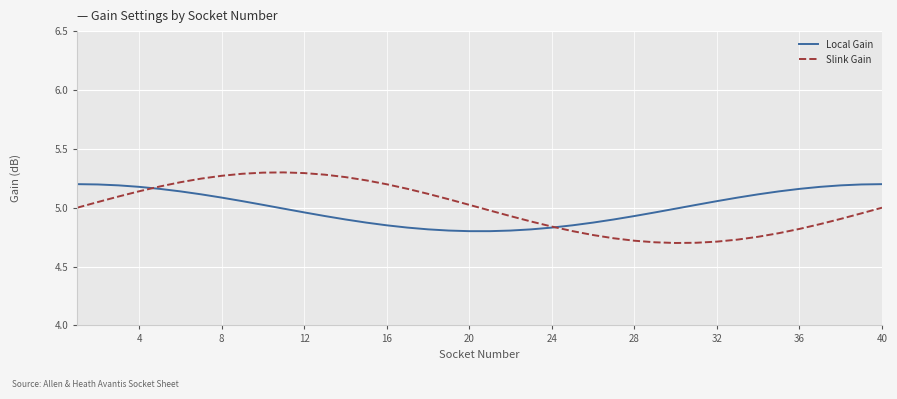

How many lines are shown in the chart?

2